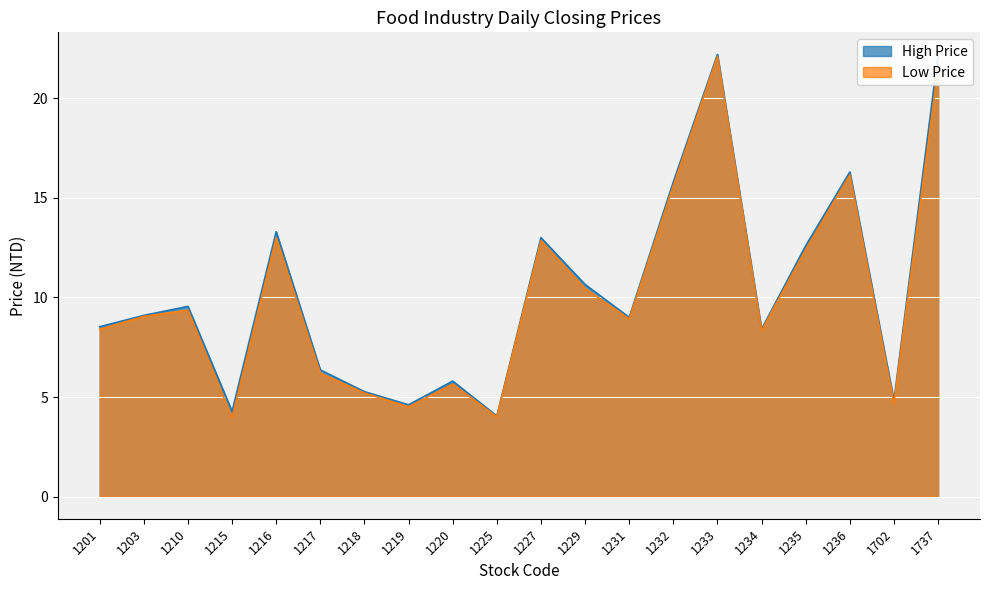

At which label does Low Price reach its minimum?

1215